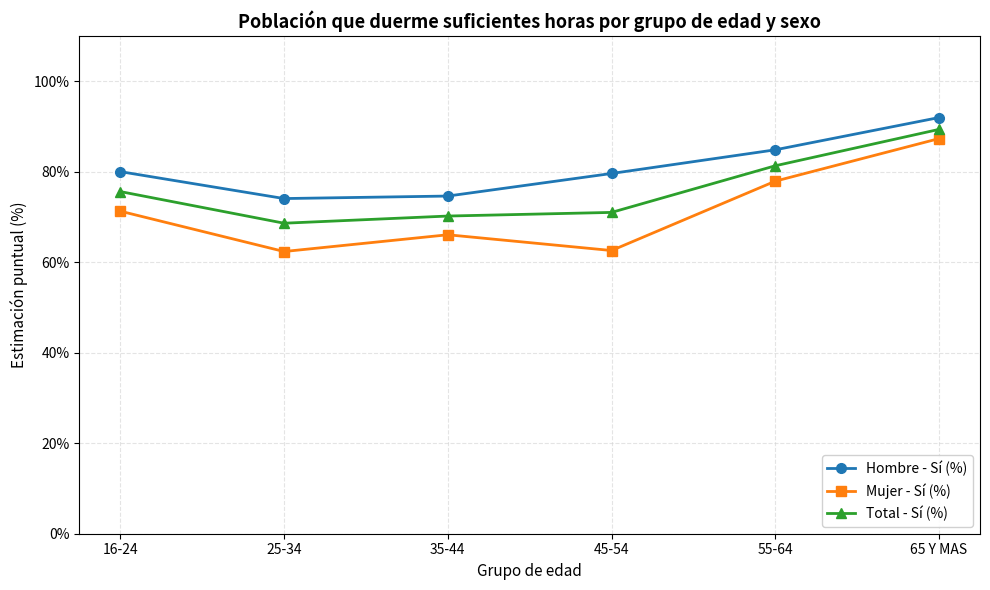

How many lines are shown in the chart?

3